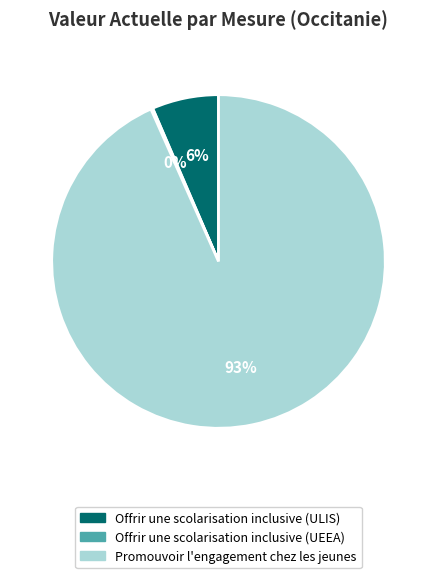

Which category accounts for the majority?

Promouvoir l'engagement chez les jeunes